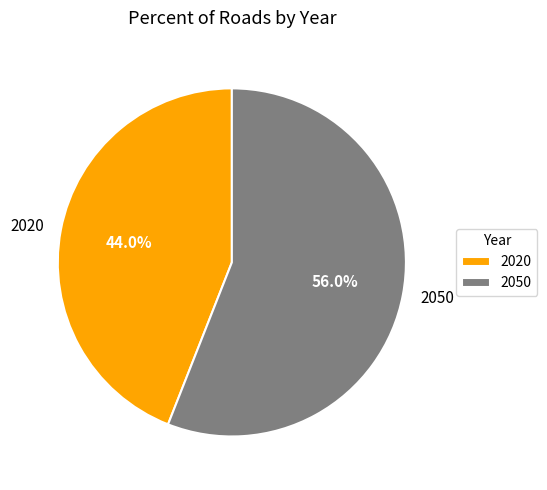

Which slice is the smallest?

2020